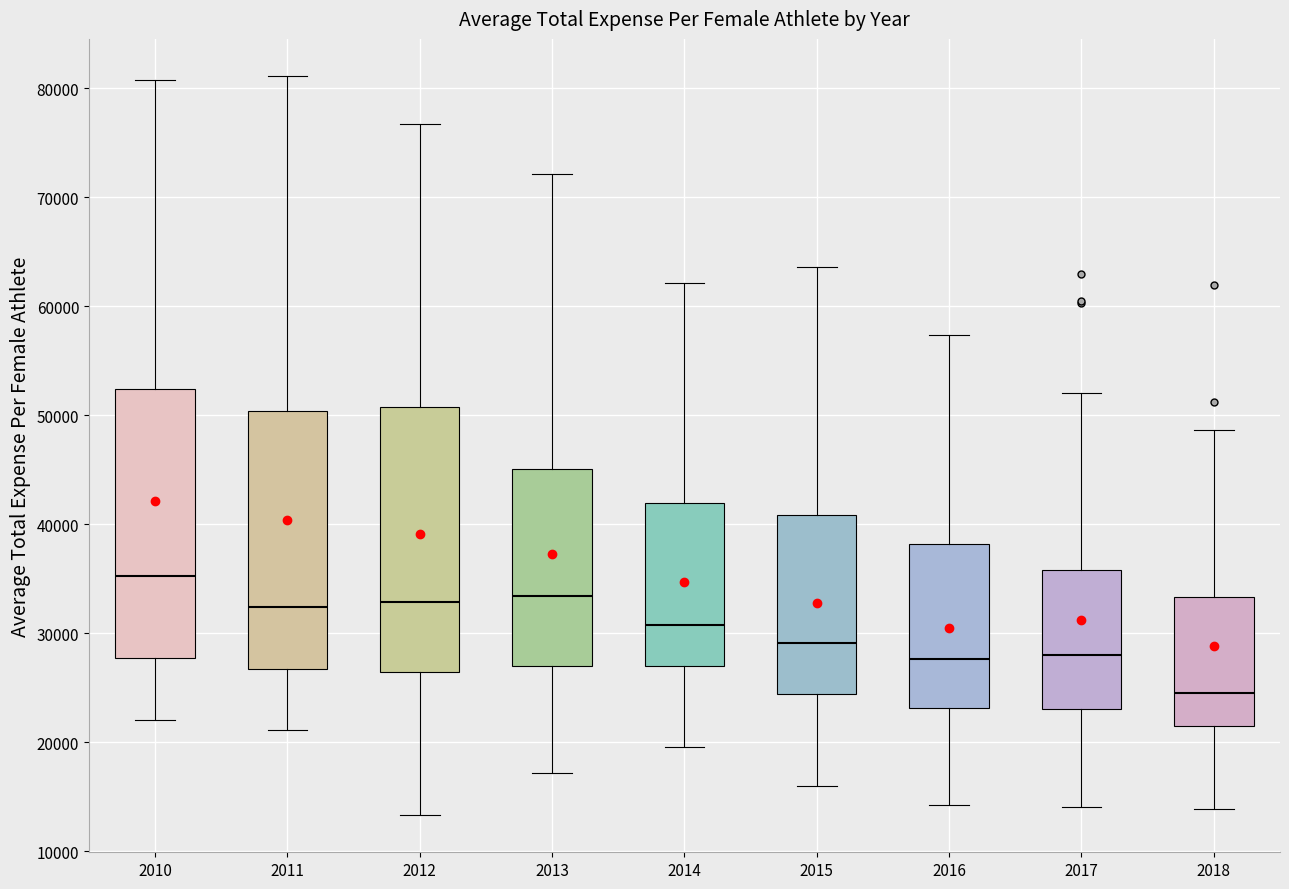

Reading left to right, read every box against the y-axis: the position of its median line, the range the box covers, and the ends of its whiskers. The values are not printed on the chart, so give them approximately, as read against the axis.

2010: median 35000, box 28000 to 52000, whiskers 22000 to 81000
2011: median 32000, box 27000 to 50000, whiskers 21000 to 81000
2012: median 33000, box 26000 to 51000, whiskers 13000 to 77000
2013: median 33000, box 27000 to 45000, whiskers 17000 to 72000
2014: median 31000, box 27000 to 42000, whiskers 20000 to 62000
2015: median 29000, box 24000 to 41000, whiskers 16000 to 64000
2016: median 28000, box 23000 to 38000, whiskers 14000 to 57000
2017: median 28000, box 23000 to 36000, whiskers 14000 to 52000
2018: median 25000, box 22000 to 33000, whiskers 14000 to 49000